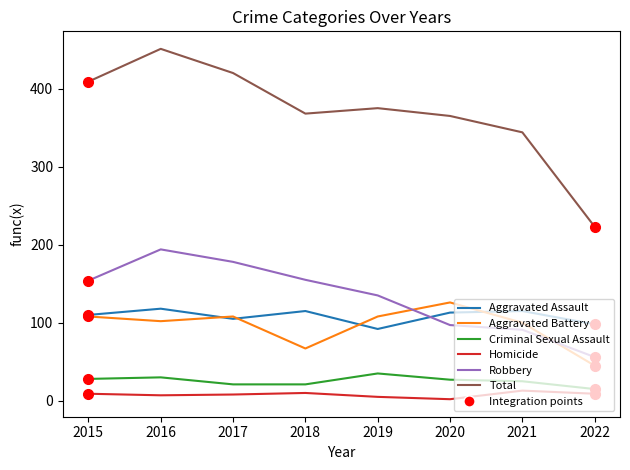

Is the value of Aggravated Assault at 2019 greater than the value of Homicide at 2020?

Yes